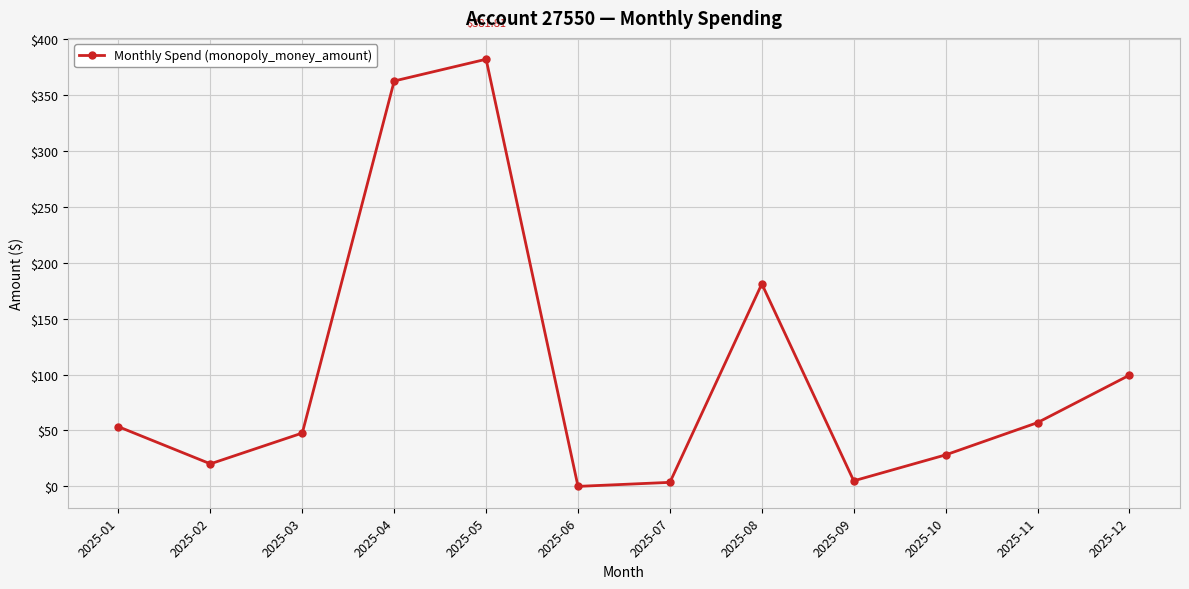

Read the value at 2025-08.

181.0